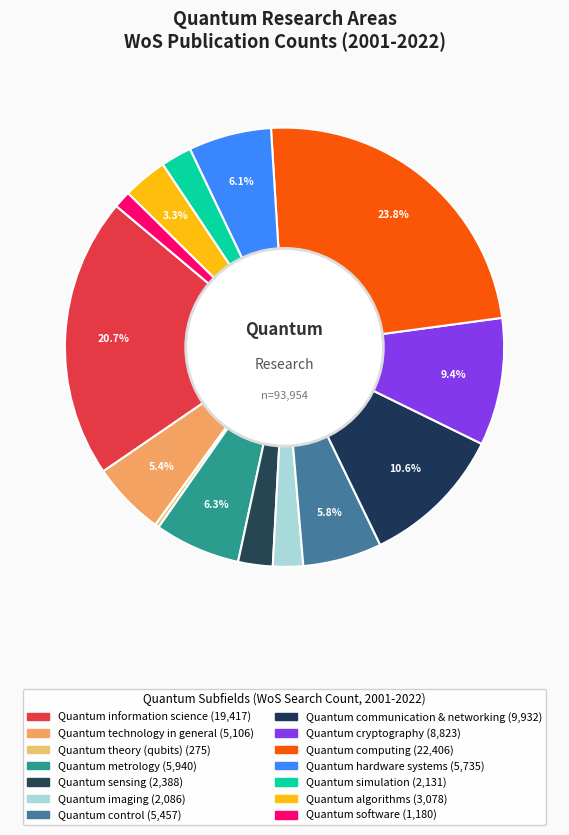

Is it true that Quantum sensing is 9% of the pie?

False